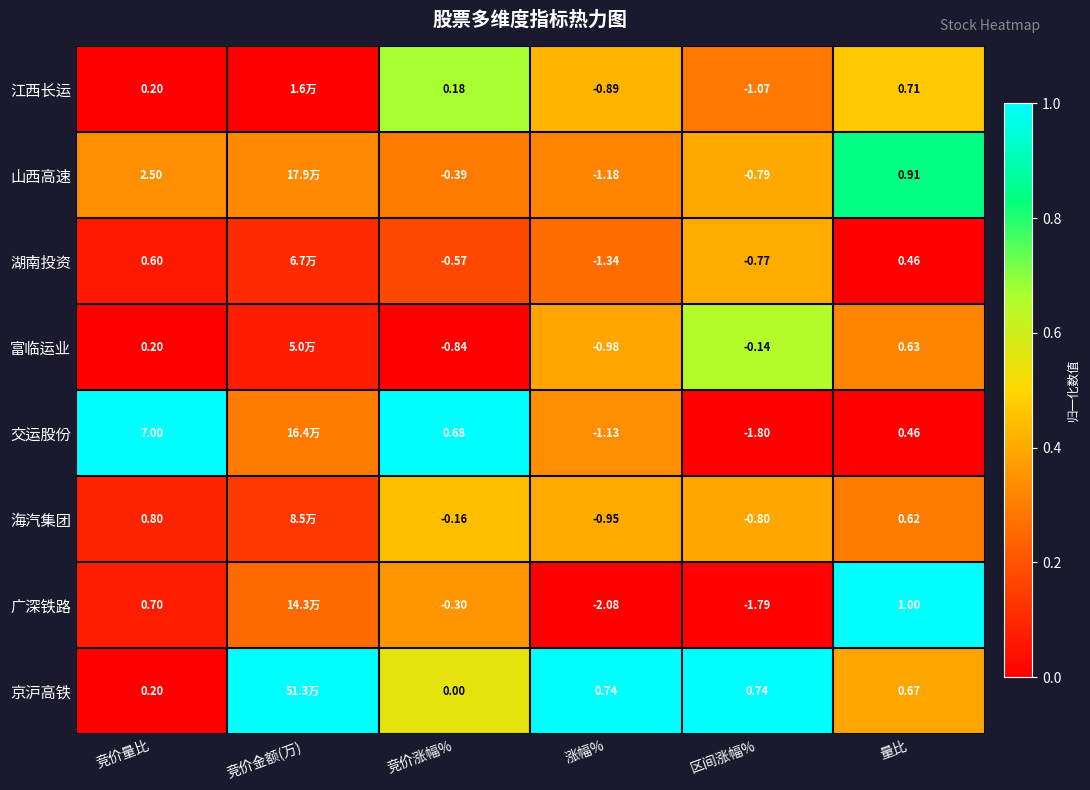

Is the value of 湖南投资 at 竞价量比 greater than the value of 富临运业 at 量比?

No